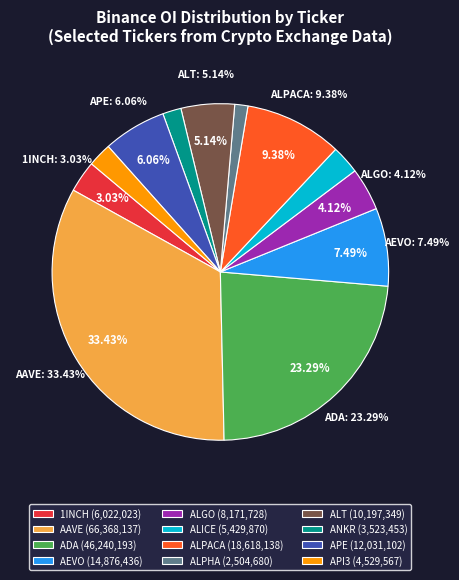

Which category has the biggest portion of the pie?

AAVE